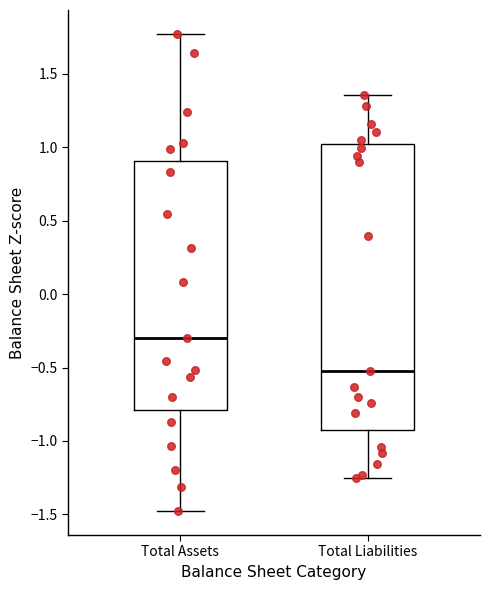

Reading left to right, transcribe this box plot: for each box, give where its median line is, the range the box spans, and where its two whiskers end, as read against the y-axis. The values are not printed on the chart, so give them approximately, as read against the axis.

Total Assets: median -0.30, box -0.80 to 0.90, whiskers -1.50 to 1.75
Total Liabilities: median -0.55, box -0.95 to 1.00, whiskers -1.25 to 1.35